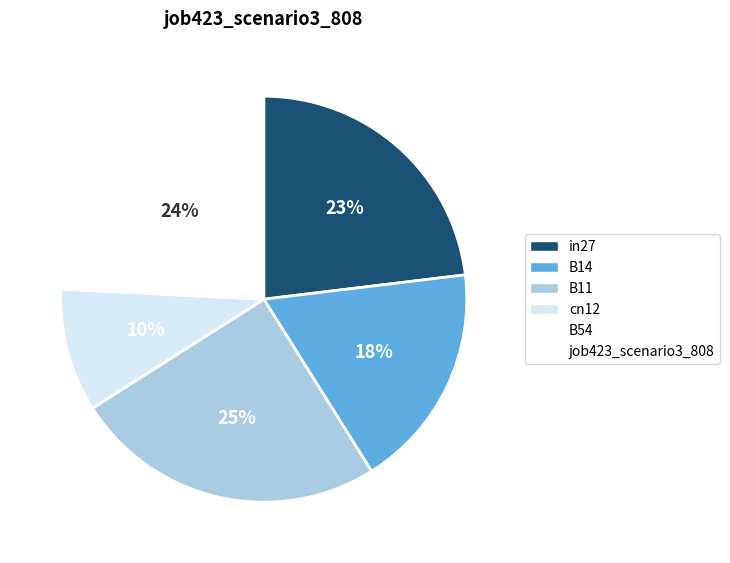

Count the number of slices in the pie.

5